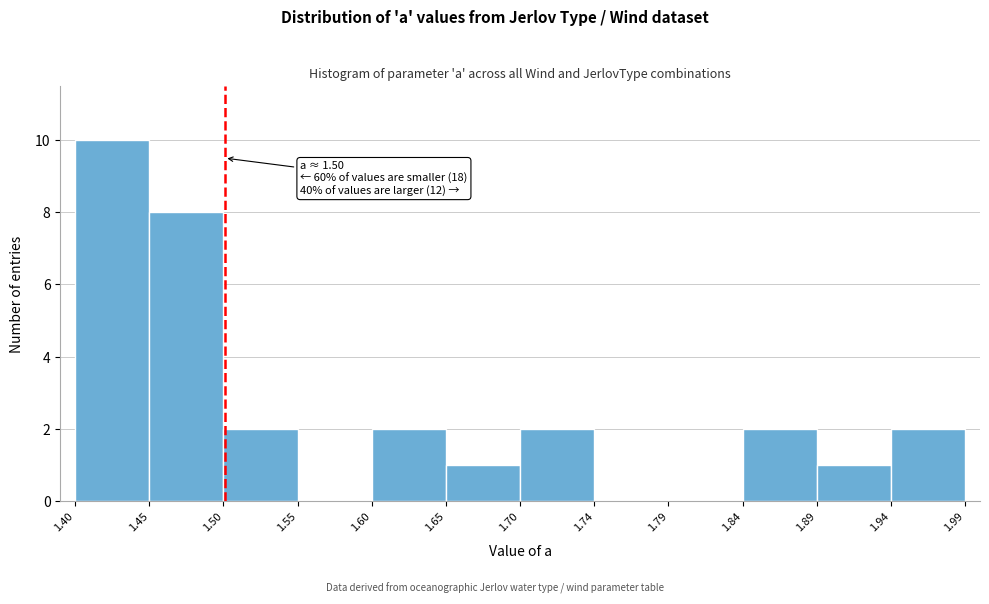

Which range on the x-axis has the tallest bar?

1.40 to 1.45